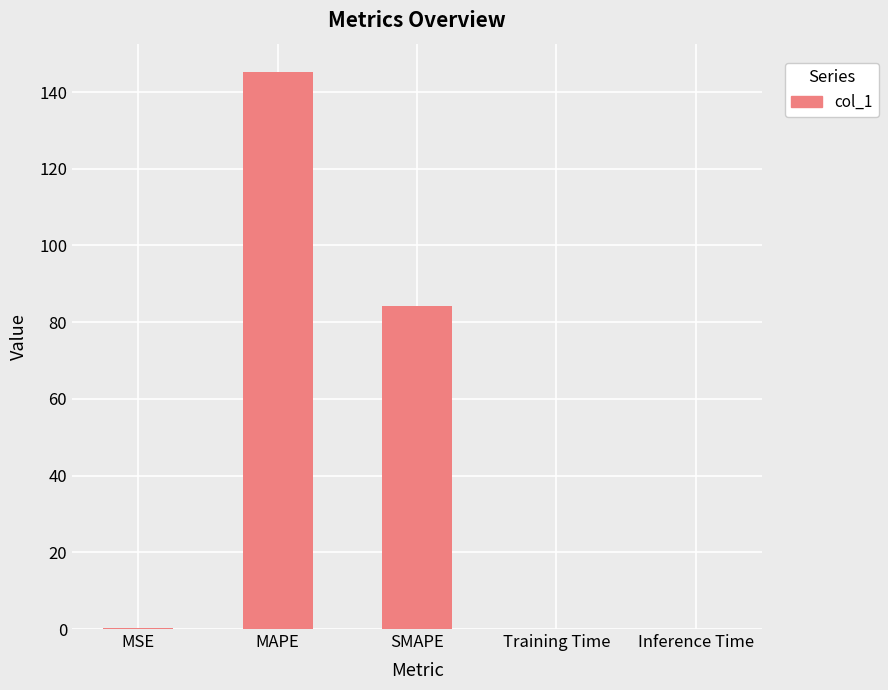

At which label is the value closest to 72?

SMAPE